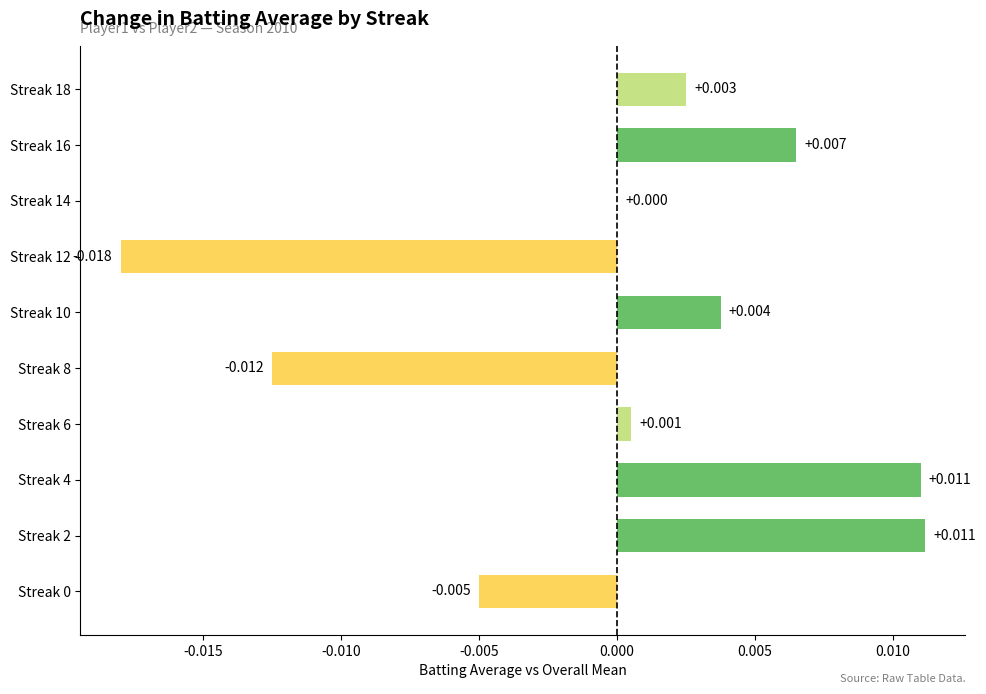

Are the bars horizontal?

Yes